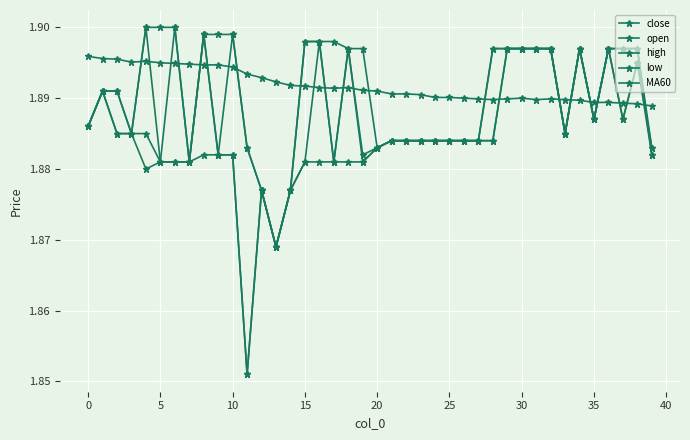

Reading right to left, extract all data points from this chart.

close: 1.9	1.9	1.9	1.9	1.9	1.9	1.9	1.9	1.9	1.9	1.9	1.9	1.9	1.9	1.9	1.9	1.9	1.9	1.9	1.9	1.9	1.9	1.9	1.9	1.9	1.9	1.9	1.9	1.9	1.9	1.9	1.9	1.9	1.9	1.9	1.9	1.9	1.9	1.9	1.9
open: 1.9	1.9	1.9	1.9	1.9	1.9	1.9	1.9	1.9	1.9	1.9	1.9	1.9	1.9	1.9	1.9	1.9	1.9	1.9	1.9	1.9	1.9	1.9	1.9	1.9	1.9	1.9	1.9	1.9	1.9	1.9	1.9	1.9	1.9	1.9	1.9	1.9	1.9	1.9	1.9
high: 1.9	1.9	1.9	1.9	1.9	1.9	1.9	1.9	1.9	1.9	1.9	1.9	1.9	1.9	1.9	1.9	1.9	1.9	1.9	1.9	1.9	1.9	1.9	1.9	1.9	1.9	1.9	1.9	1.9	1.9	1.9	1.9	1.9	1.9	1.9	1.9	1.9	1.9	1.9	1.9
low: 1.9	1.9	1.9	1.9	1.9	1.9	1.9	1.9	1.9	1.9	1.9	1.9	1.9	1.9	1.9	1.9	1.9	1.9	1.9	1.9	1.9	1.9	1.9	1.9	1.9	1.9	1.9	1.9	1.9	1.9	1.9	1.9	1.9	1.9	1.9	1.9	1.9	1.9	1.9	1.9
MA60: 1.9	1.9	1.9	1.9	1.9	1.9	1.9	1.9	1.9	1.9	1.9	1.9	1.9	1.9	1.9	1.9	1.9	1.9	1.9	1.9	1.9	1.9	1.9	1.9	1.9	1.9	1.9	1.9	1.9	1.9	1.9	1.9	1.9	1.9	1.9	1.9	1.9	1.9	1.9	1.9